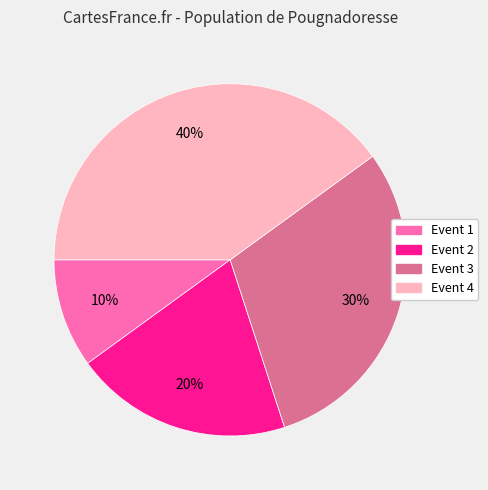

To the nearest percent, what is the average slice percentage?

25%